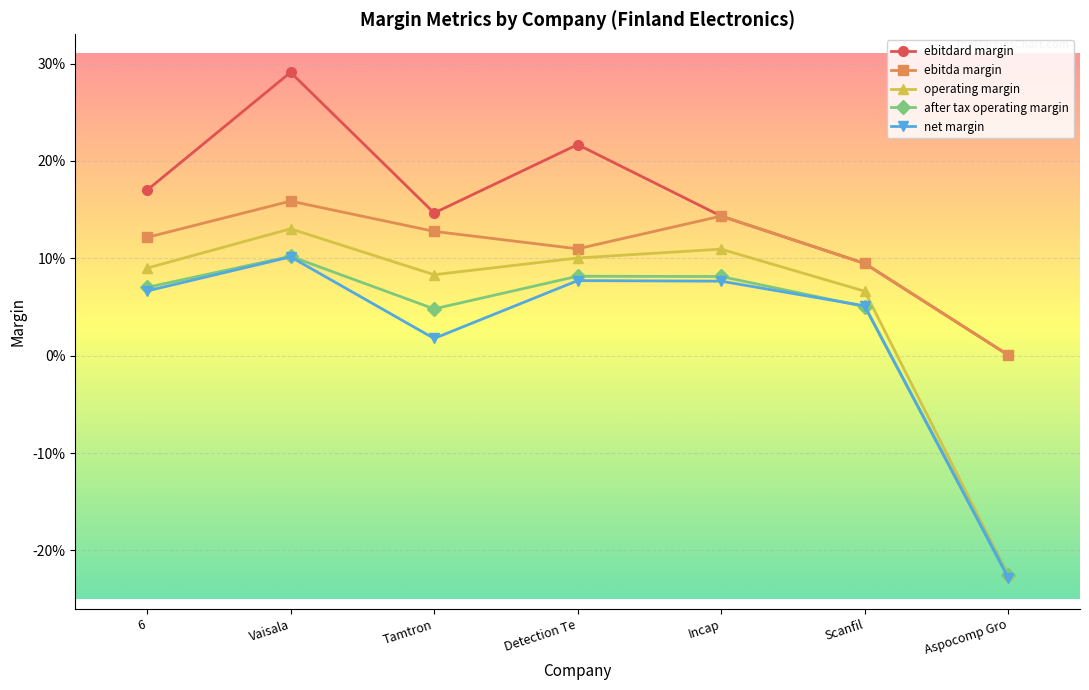

Which series has the widest spread of values?

operating margin